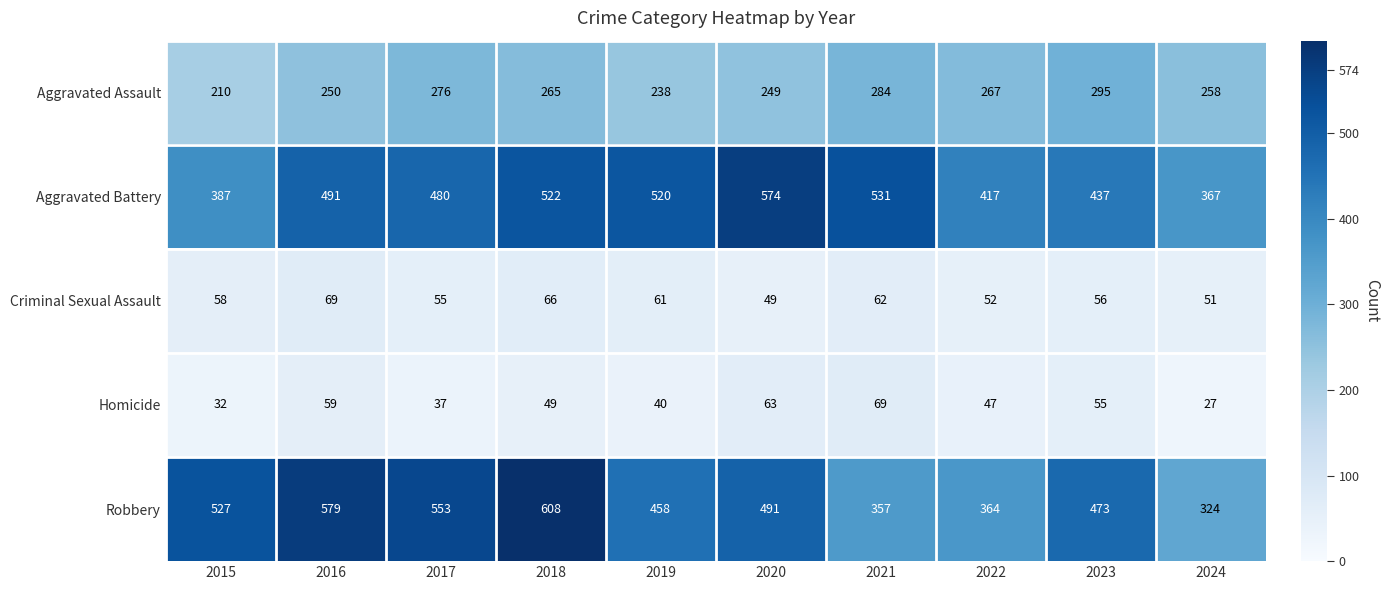

True or false: Criminal Sexual Assault has a value of 83 at 2024.

False